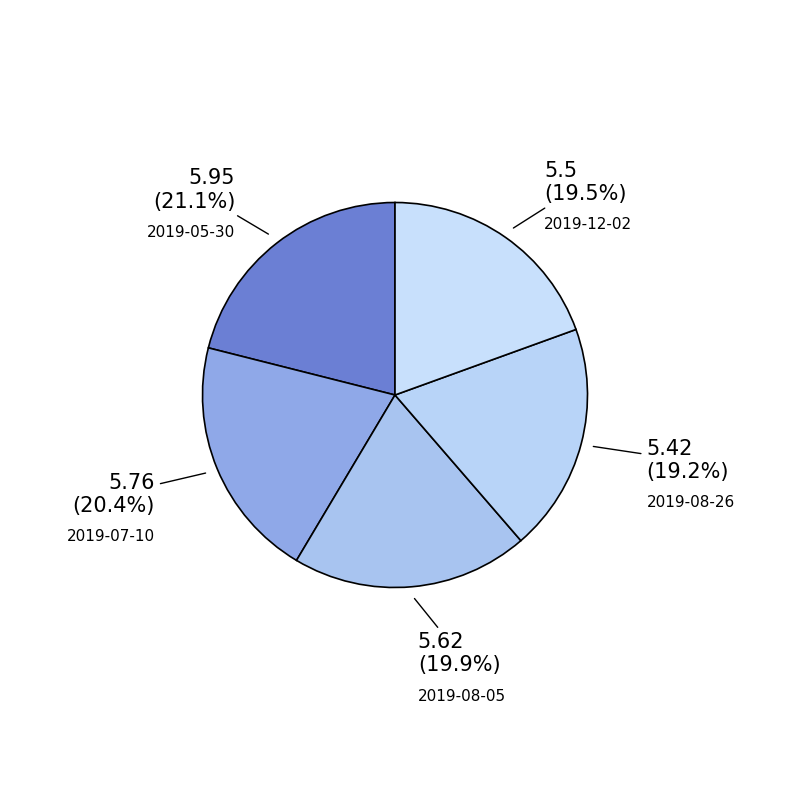

To the nearest percent, what is the difference between the 2019-08-05 and 2019-05-30 slice percentages?

1%